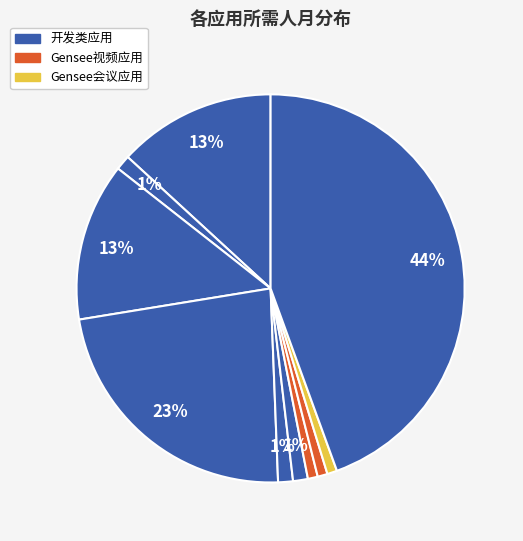

How many segments does this pie chart have?

10